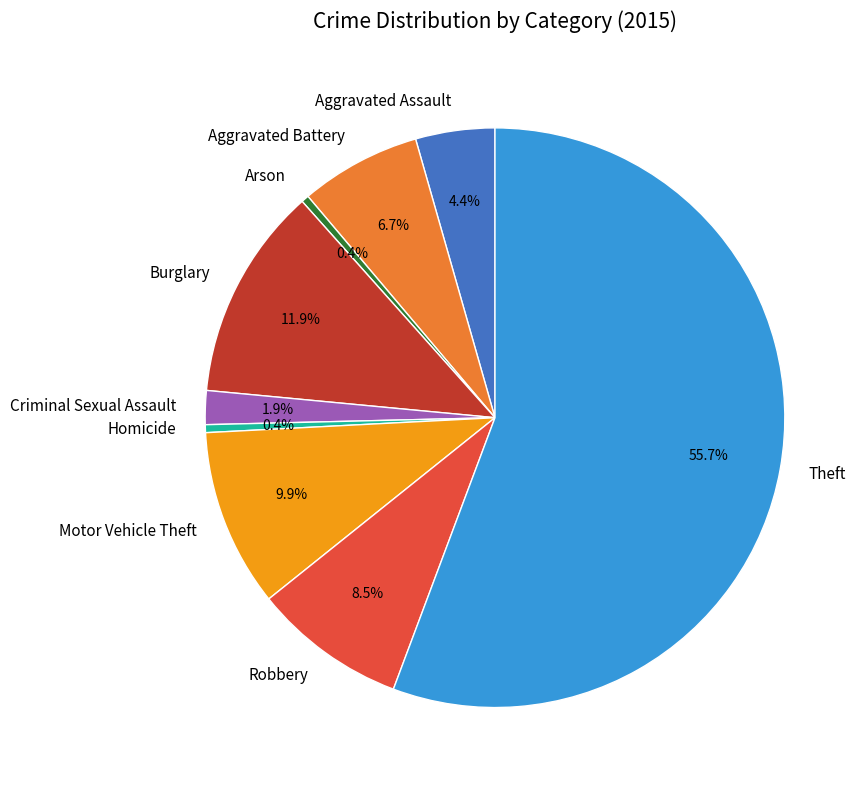

To the nearest percent, what percentage of the pie is Aggravated Assault?

4%